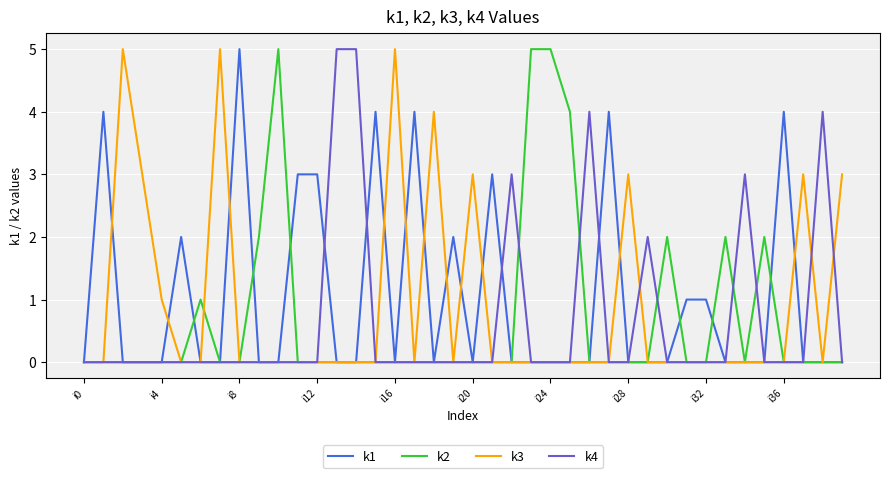

What is the maximum value shown in the chart?

5